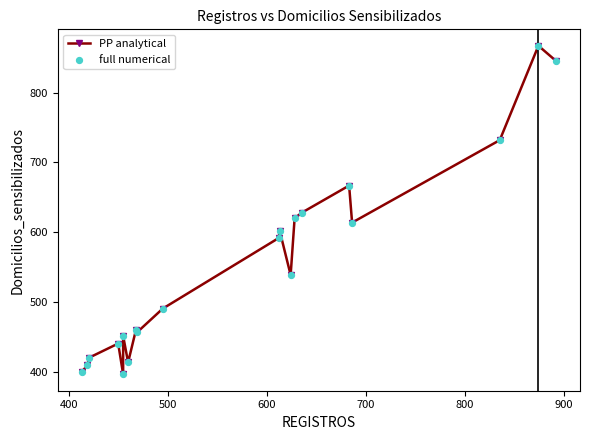

Which series has the largest total across all categories?

PP analytical